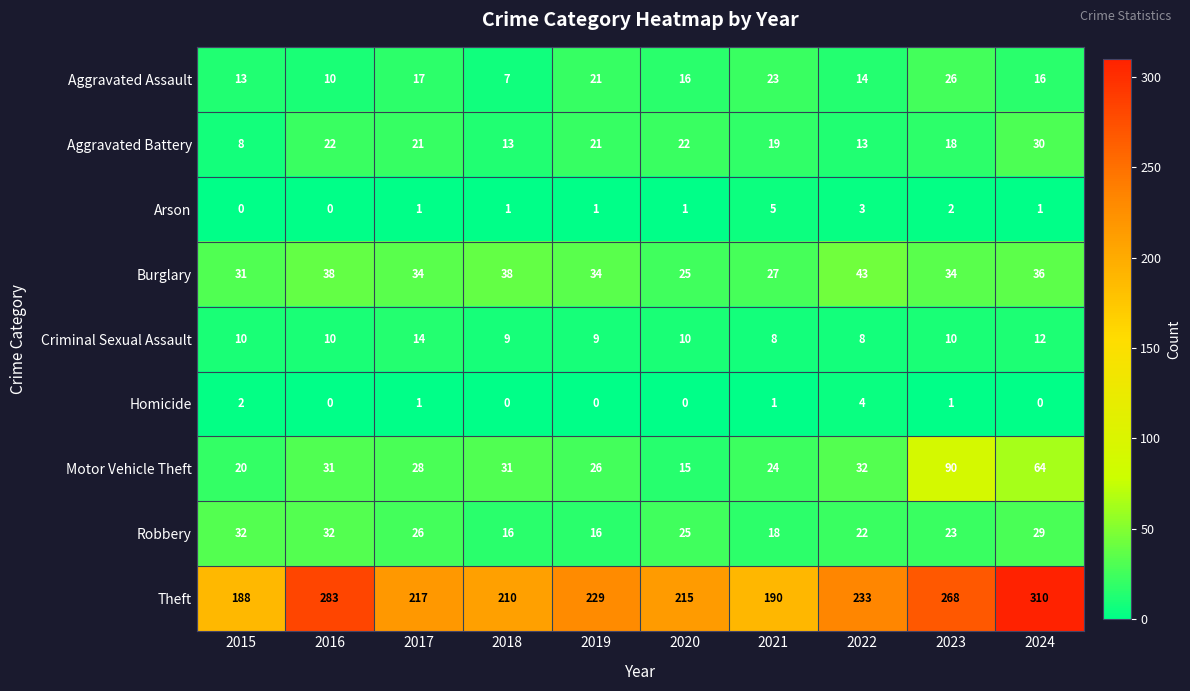

True or false: Criminal Sexual Assault has a value of 14 at 2017.

True